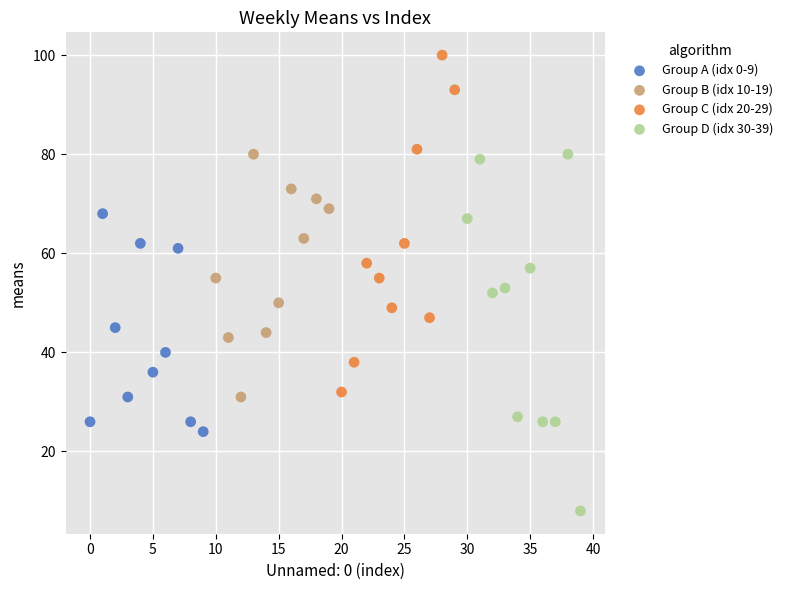

Which series contains the lowest Y value?

Group D (idx 30-39)